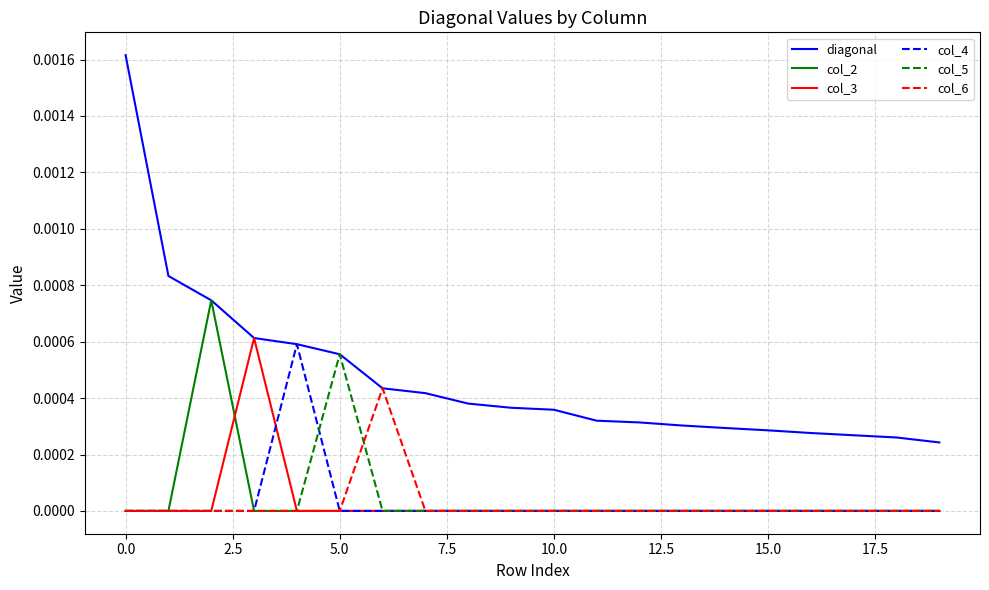

Which series has the largest total across all categories?

diagonal